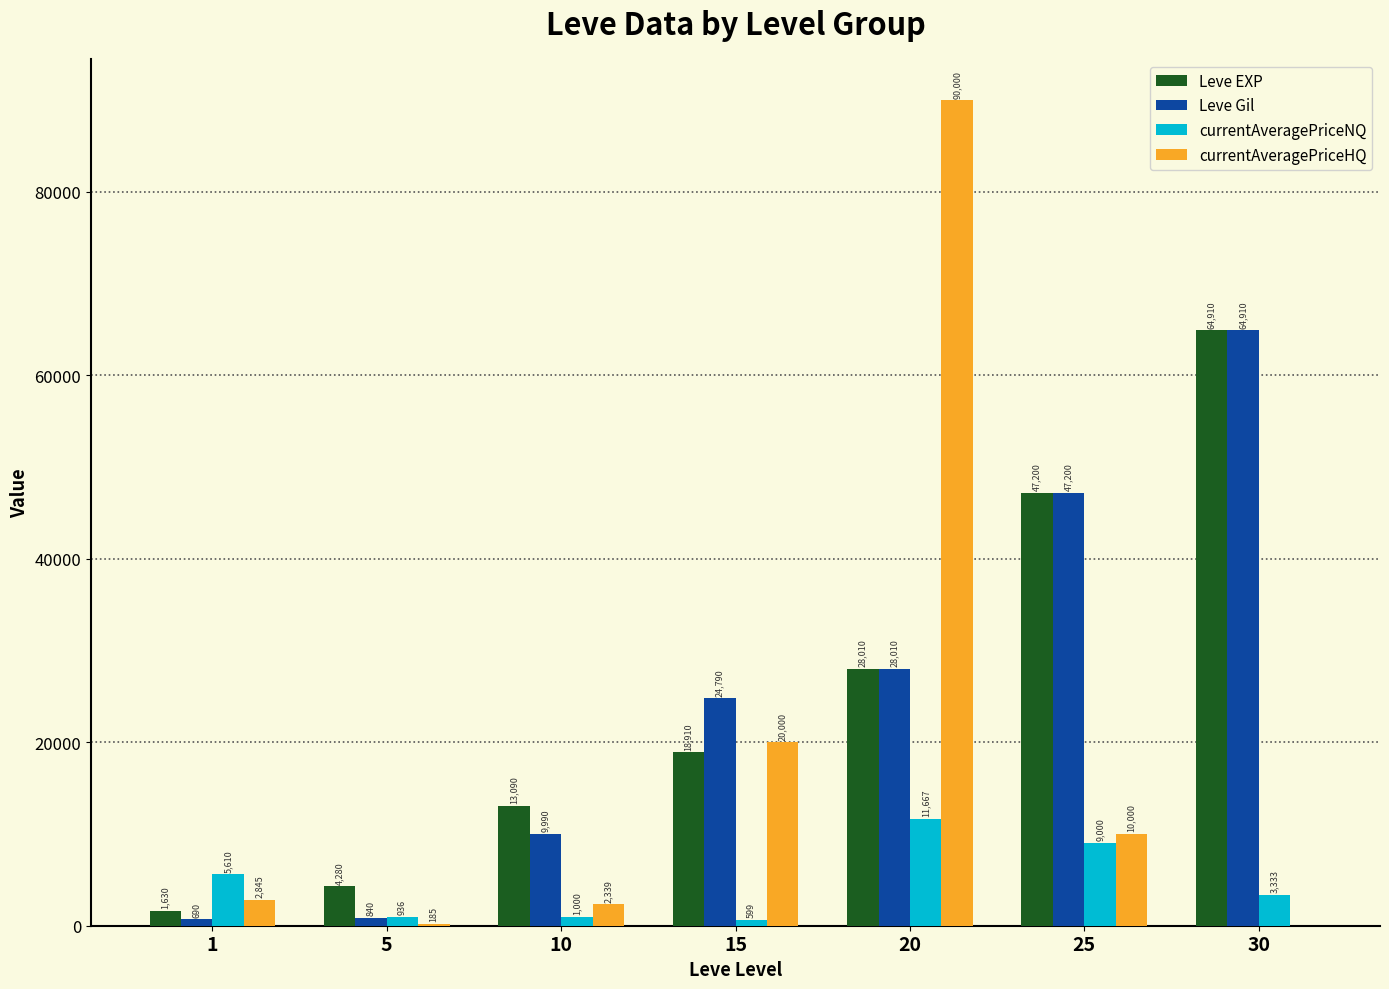

The value of currentAveragePriceHQ at 5 is 185.0. True or false?

True